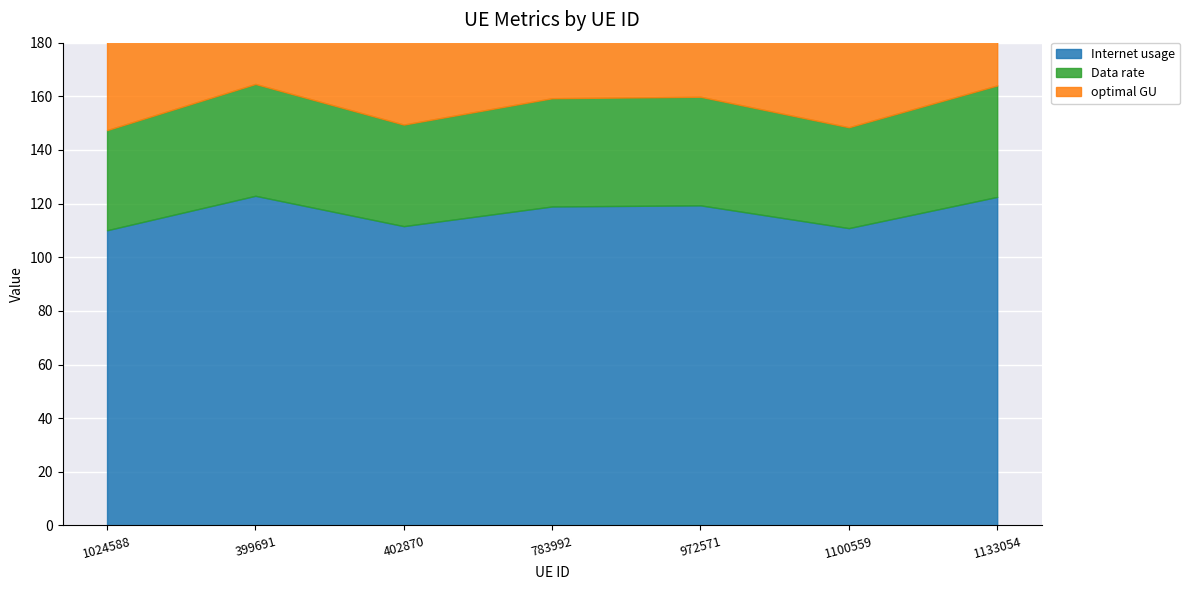

Reading right to left, what are all the values shown in this chart?

Internet usage: 122.5	110.9	119.3	118.9	111.6	122.9	110.1
Data rate: 41.6	37.6	40.5	40.4	37.9	41.7	37.3
optimal GU: 71.4	64.6	69.5	69.3	65.0	71.6	64.1